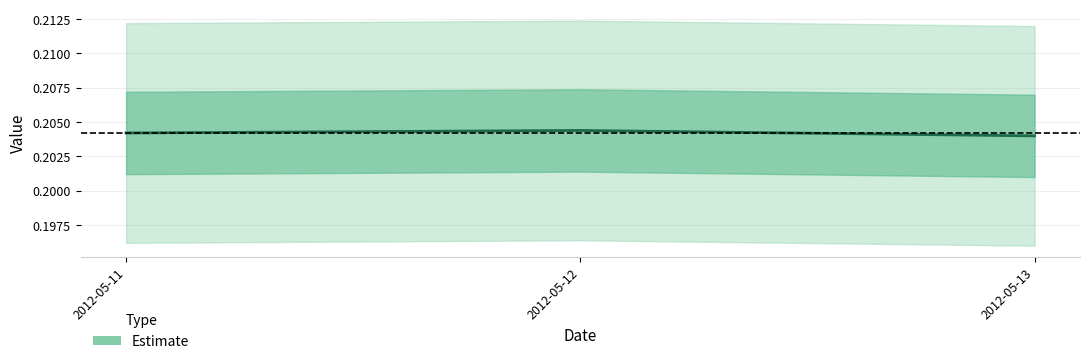

True or false: the data shows 0.2 at 2012-05-11.

True